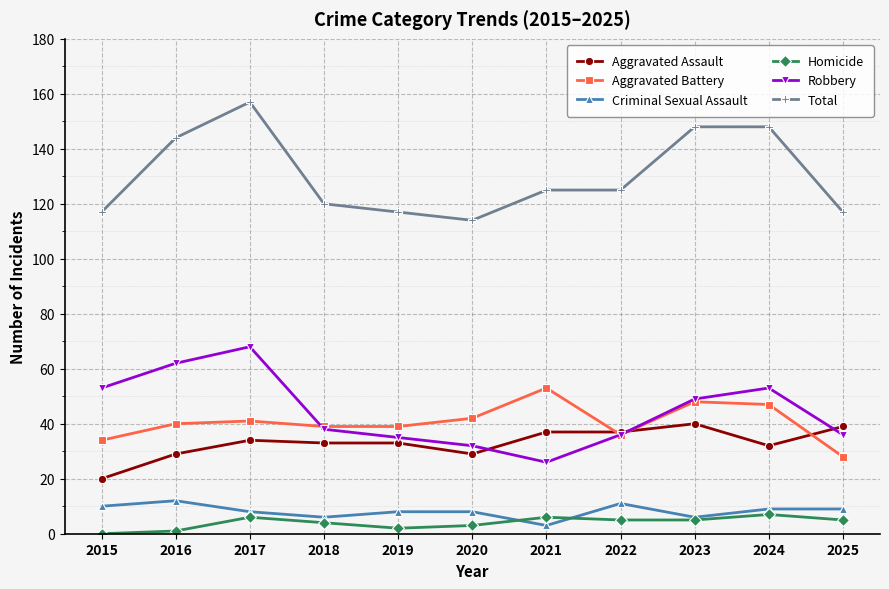

True or false: Criminal Sexual Assault has more than 0 points higher than both neighbors.

True